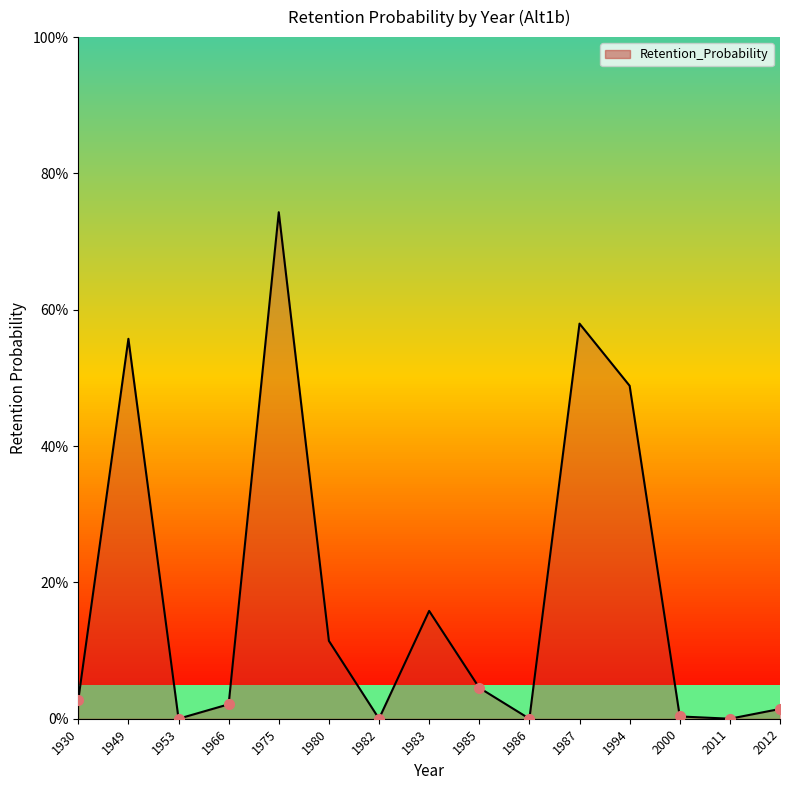

Which label corresponds to the smallest value in the chart?

1953